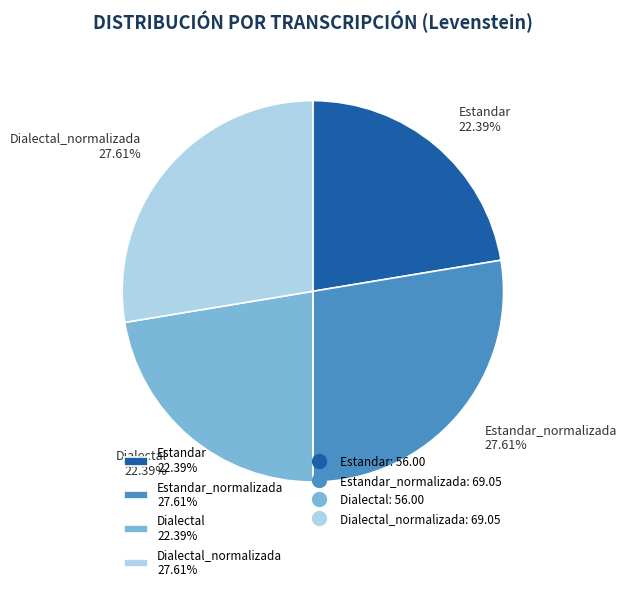

Which has a higher value, Estandar_normalizada 27.61% or Dialectal 22.39%?

Estandar_normalizada 27.61%